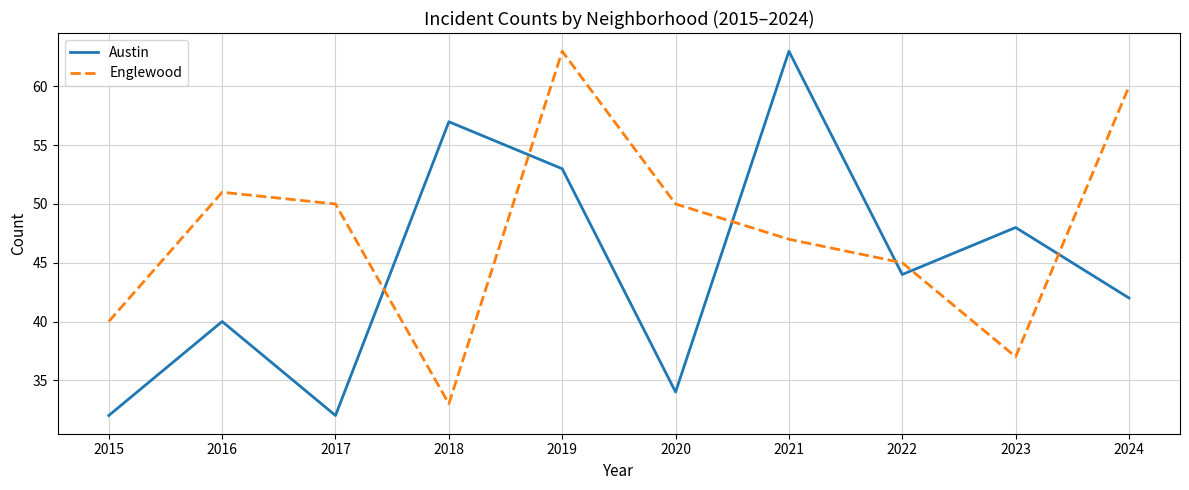

How many intersections are there between Englewood and Austin?

6